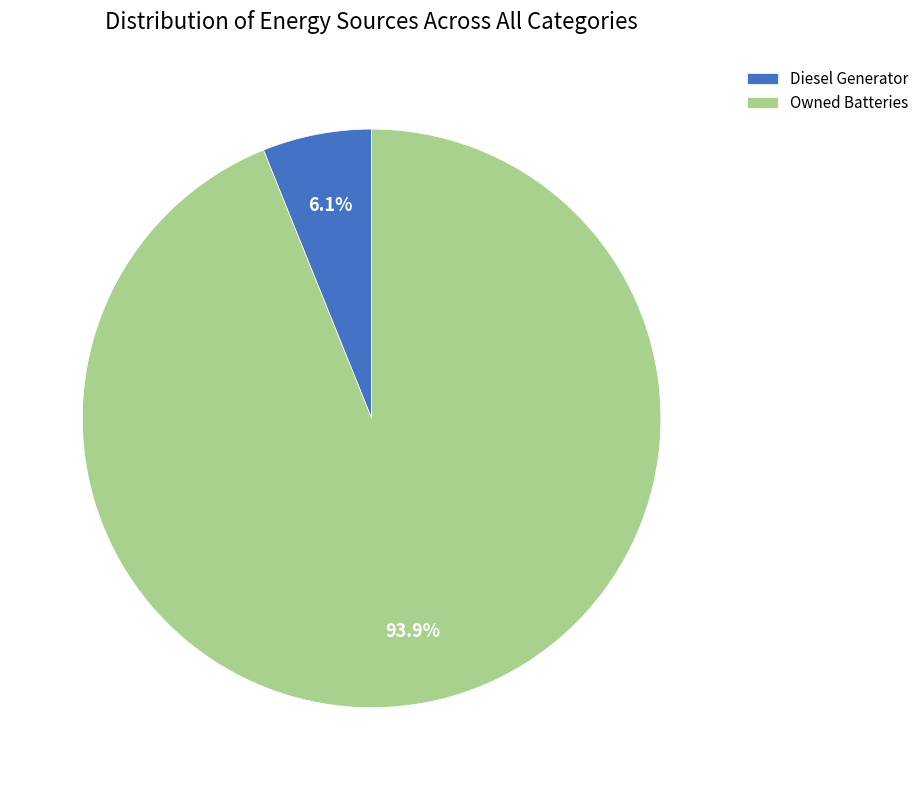

Between Diesel Generator and Owned Batteries, which is larger?

Owned Batteries